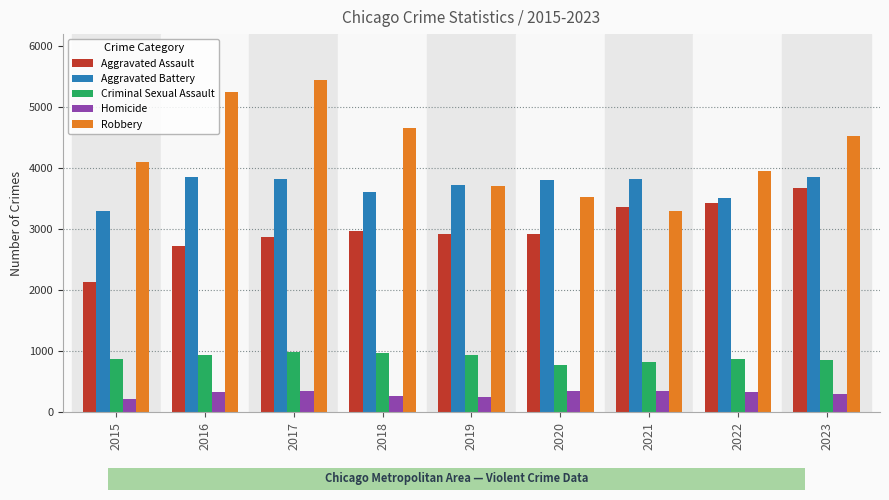

How many distinct data groups are displayed?

5